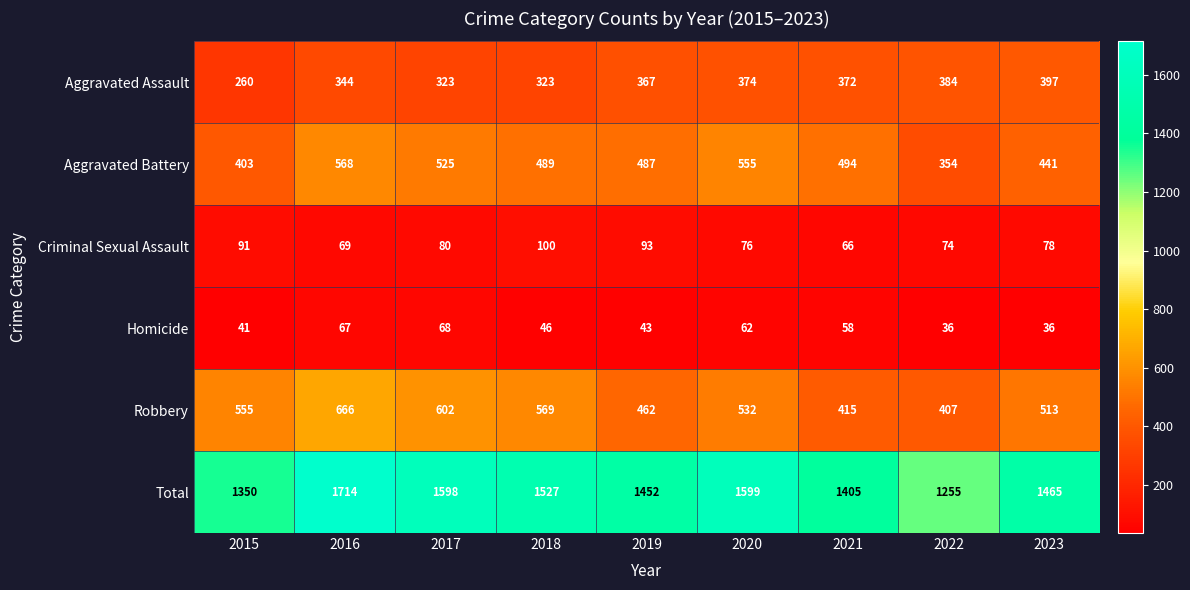

What is the maximum value shown in the chart?

1714